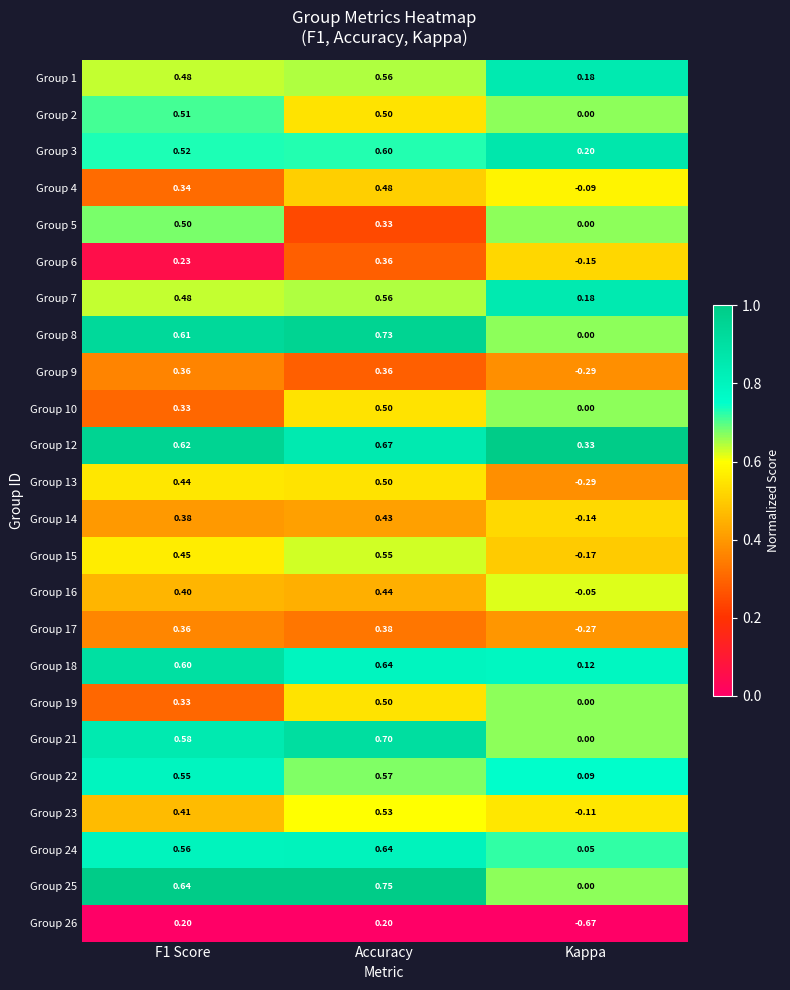

Which category has the highest value across all series?

Accuracy